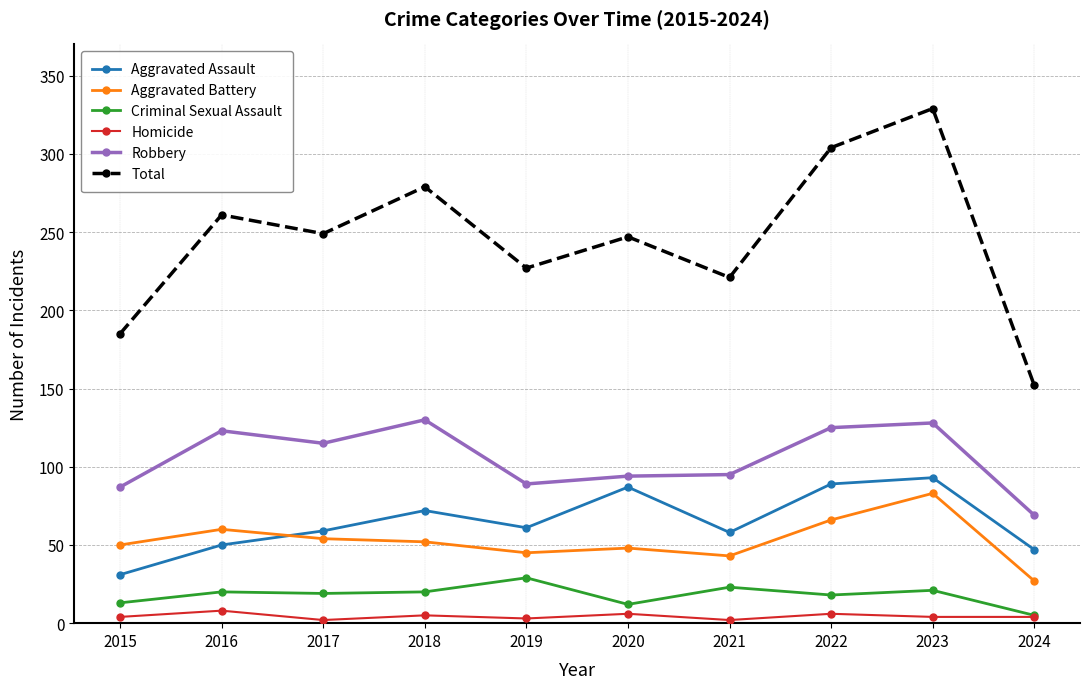

Which series changed the most between 2021 and 2024?

Total